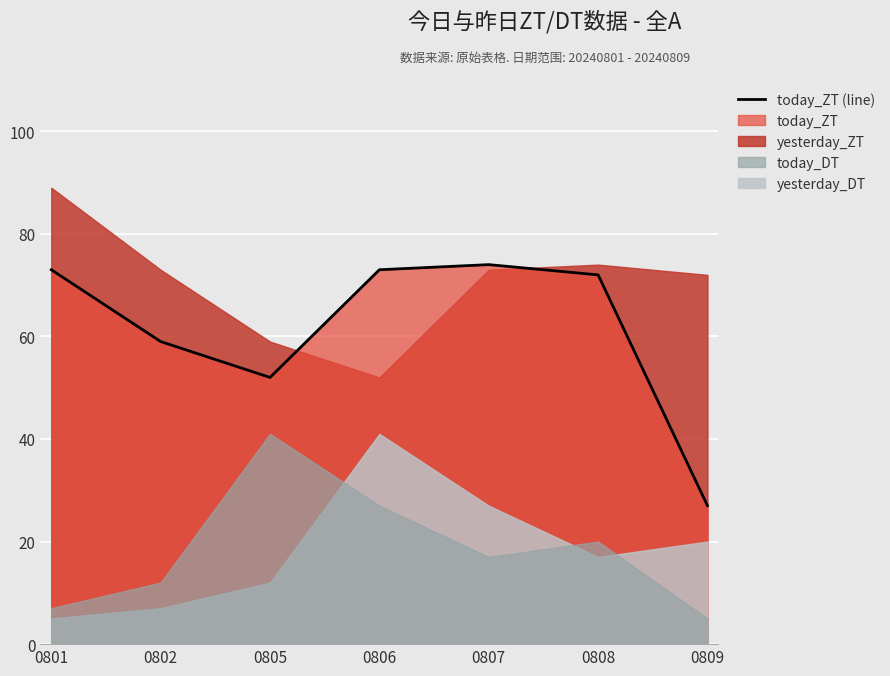

Where is the data nearest to the value 50?

0805